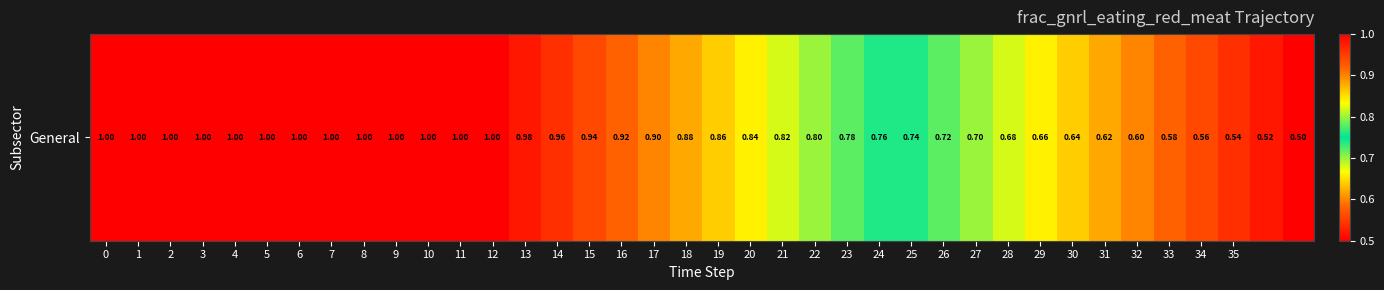

What is the minimum value shown in the chart?

0.5